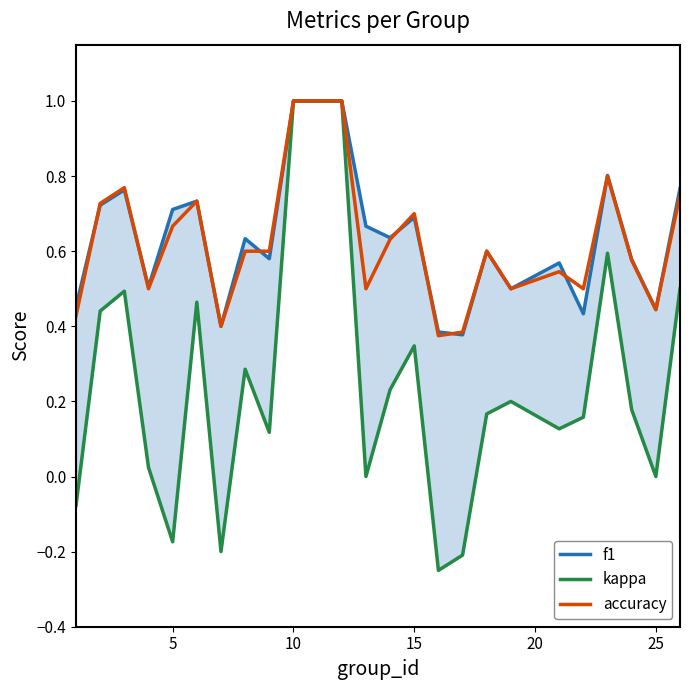

What is the maximum value for accuracy?

1.0